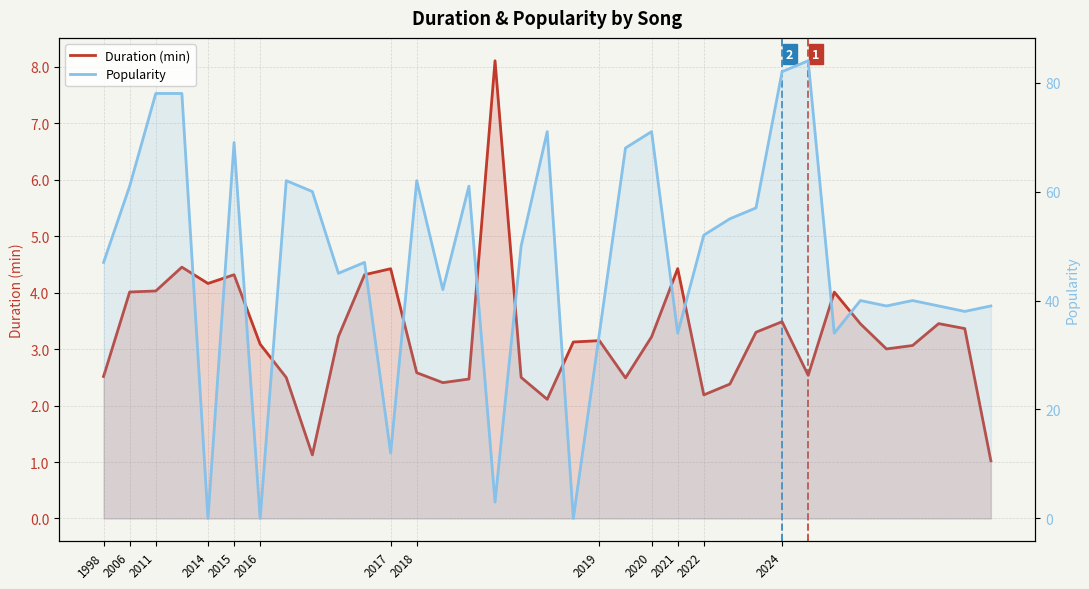

Which series has the largest range (max minus min)?

Popularity